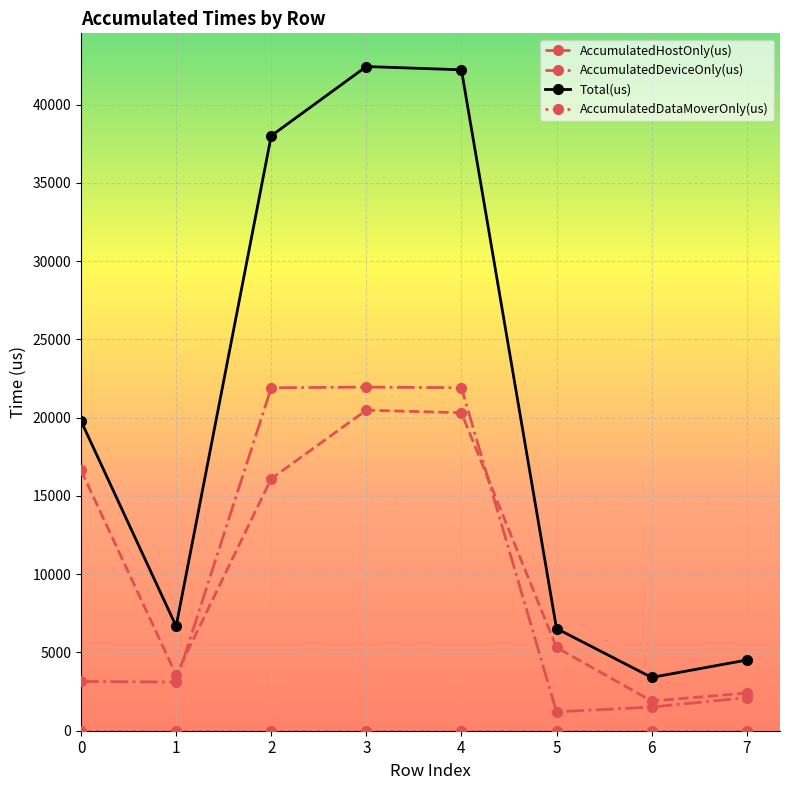

What is the value of the Total(us) point at the 3rd from the left?

38012.0